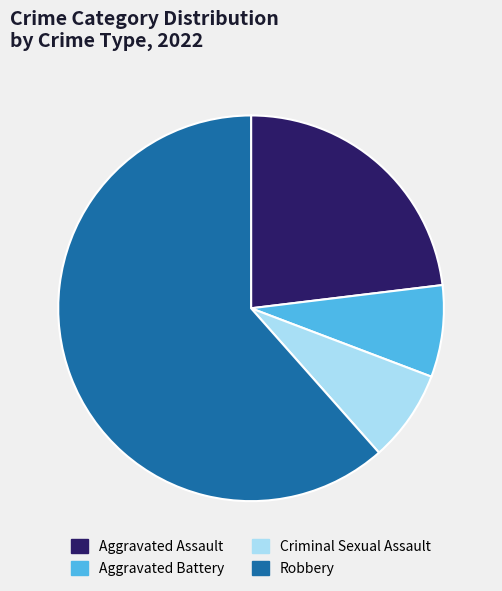

Between Robbery and Aggravated Assault, which is larger?

Robbery